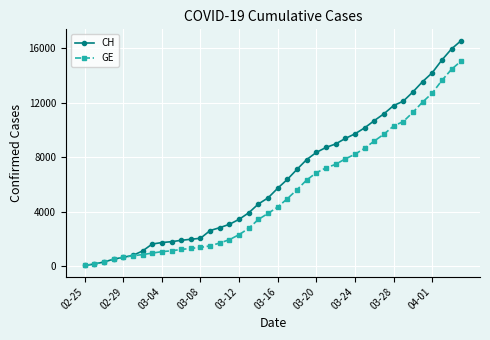

How many series are shown in this chart?

2